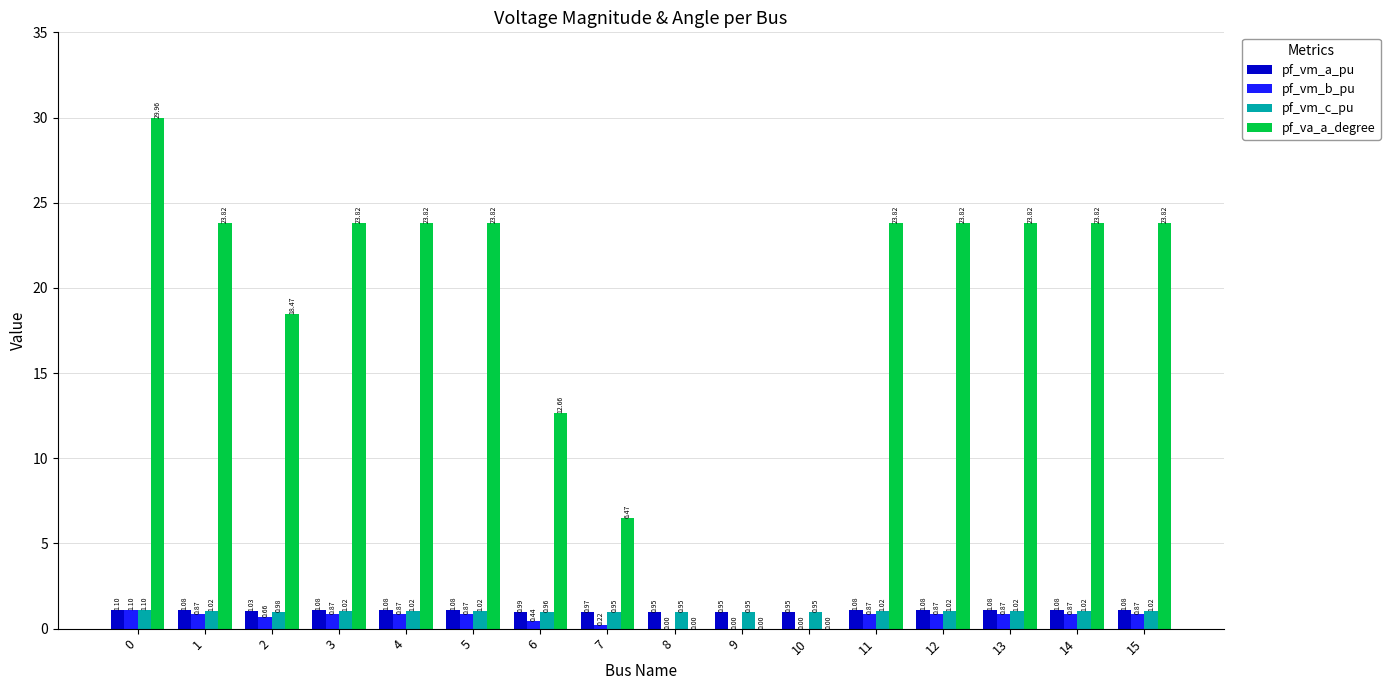

Which series changed the most between 9 and 13?

pf_va_a_degree